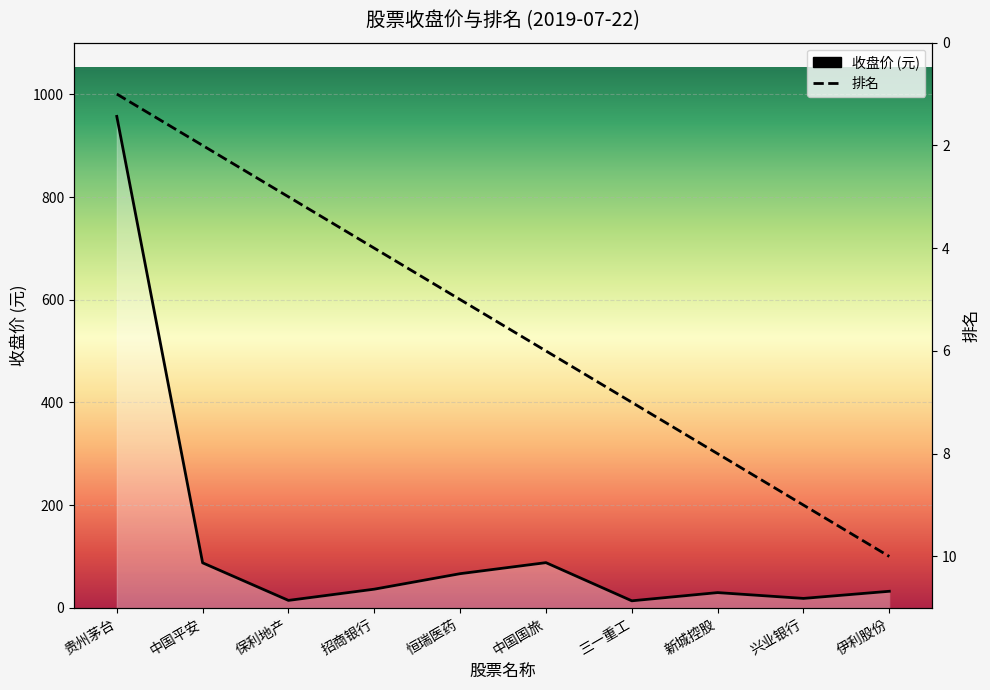

What is the maximum value shown in the chart?

957.0